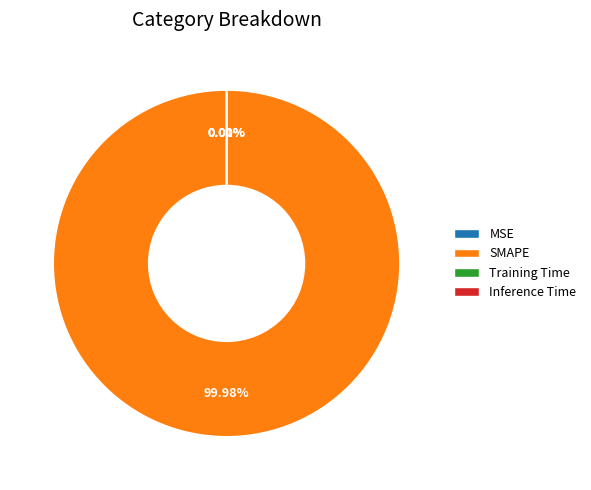

Which slice represents more than half of the pie?

SMAPE